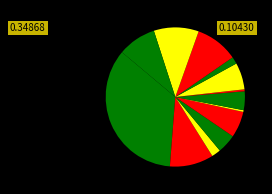

How many segments does this pie chart have?

13